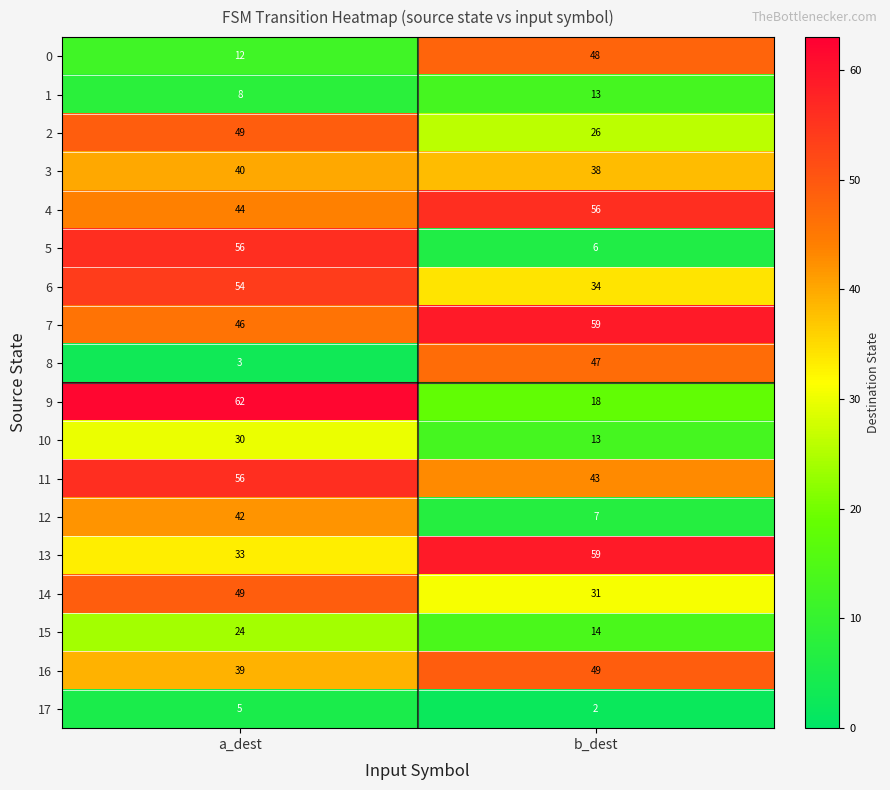

Which category has the highest value in the 6 series?

a_dest